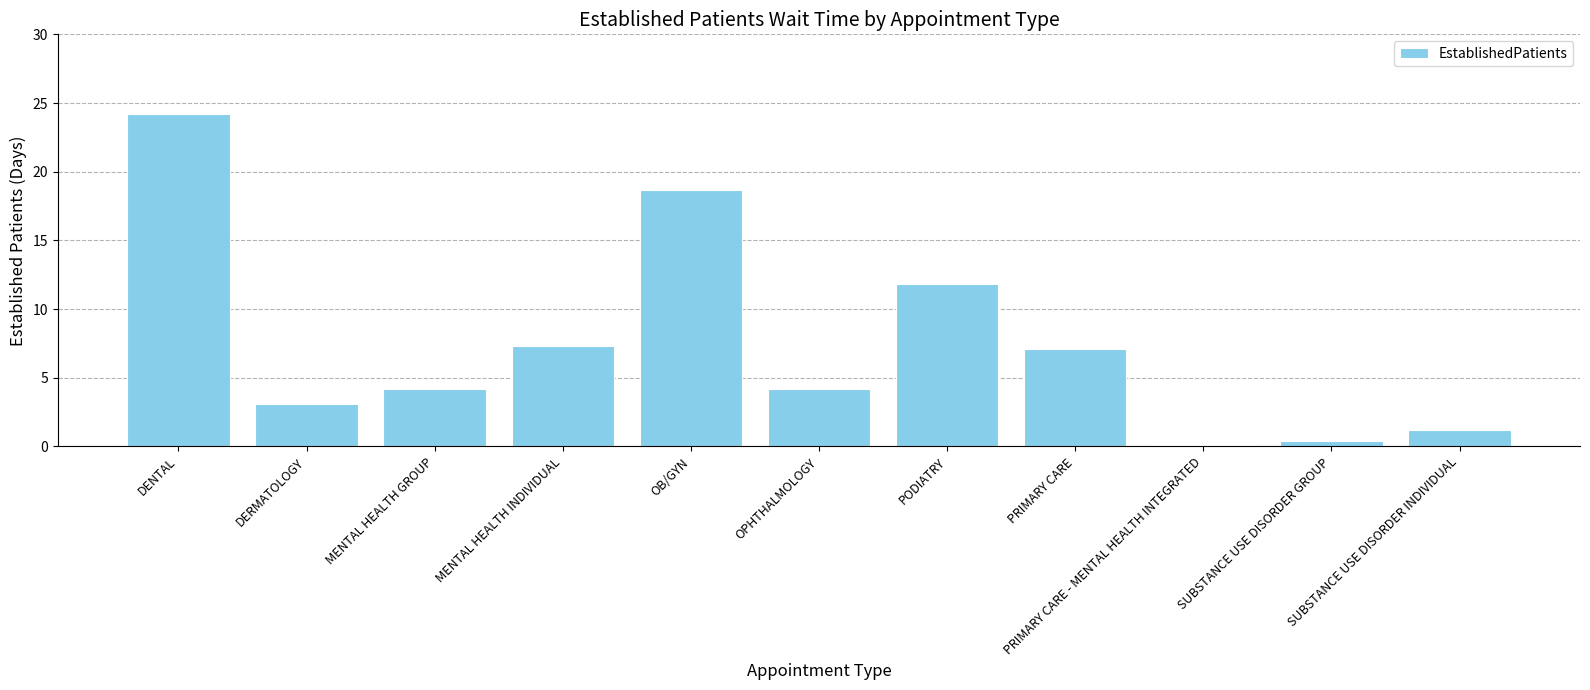

True or false: the data shows 1.2 at SUBSTANCE USE DISORDER INDIVIDUAL.

True